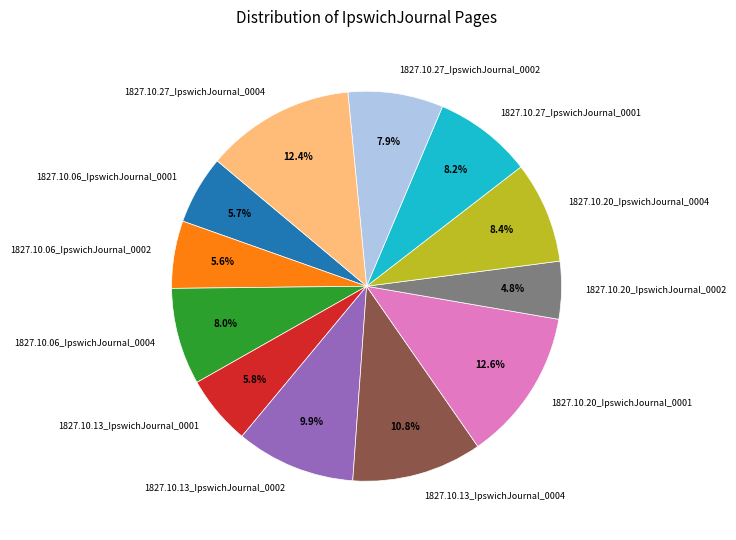

True or false: 1827.10.20_IpswichJournal_0001 accounts for 21% of the total.

False